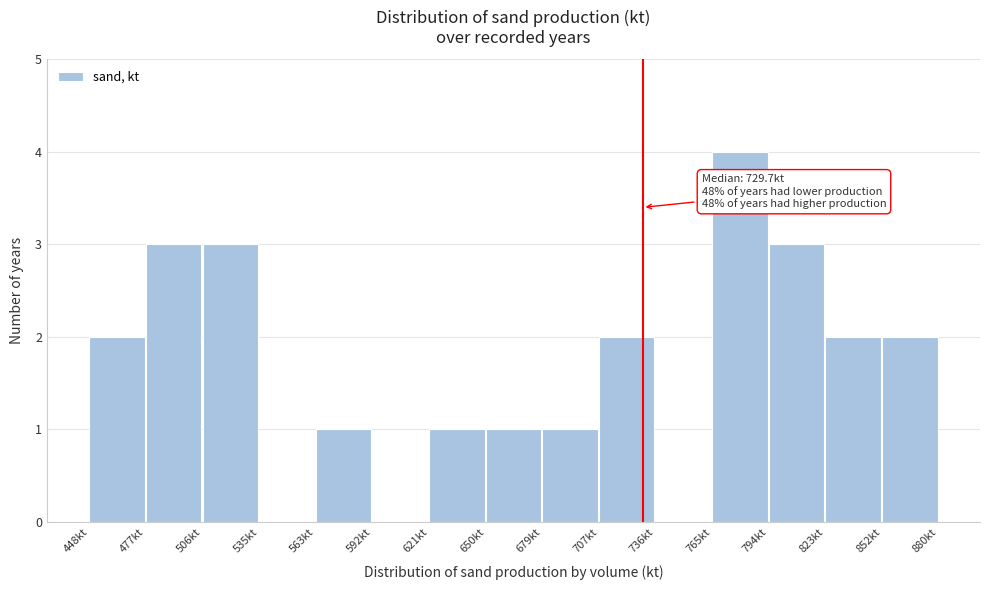

Over which range of the x-axis is the bar tallest?

765 to 795